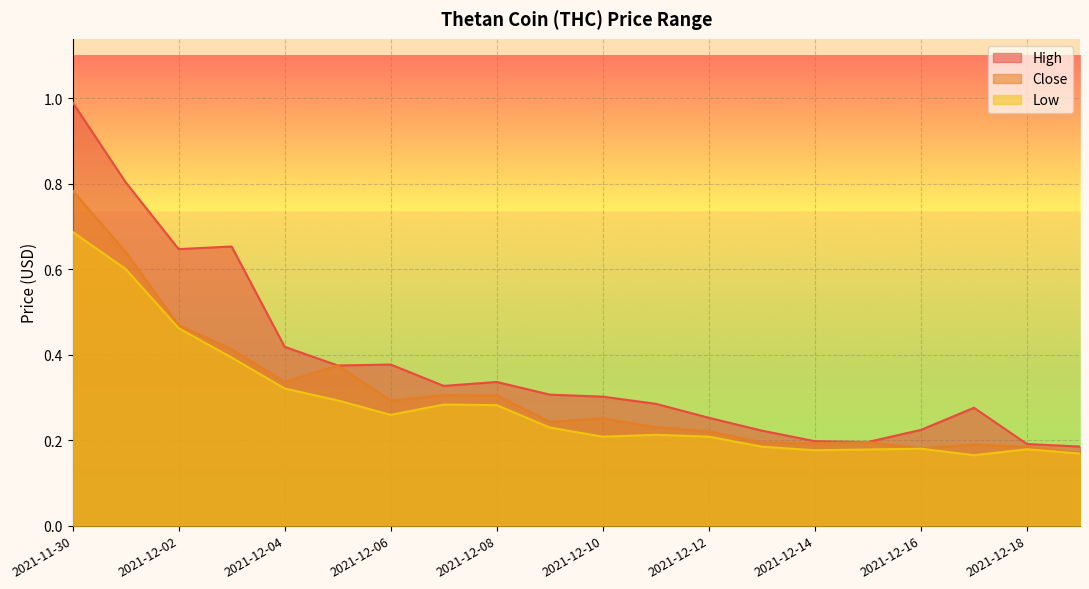

At how many categories does at least one series exceed 0?

20